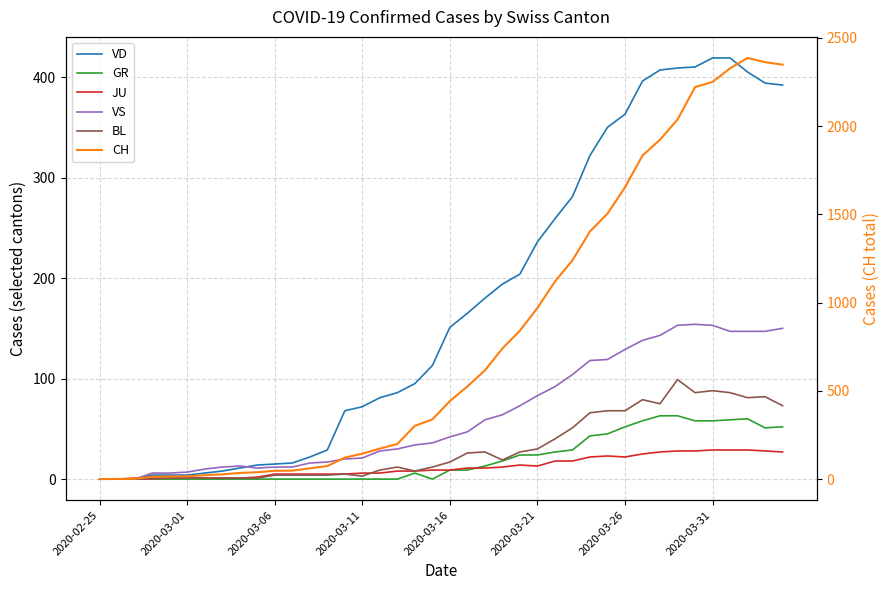

What are all the series names shown in the legend?

VD, GR, JU, VS, BL, CH